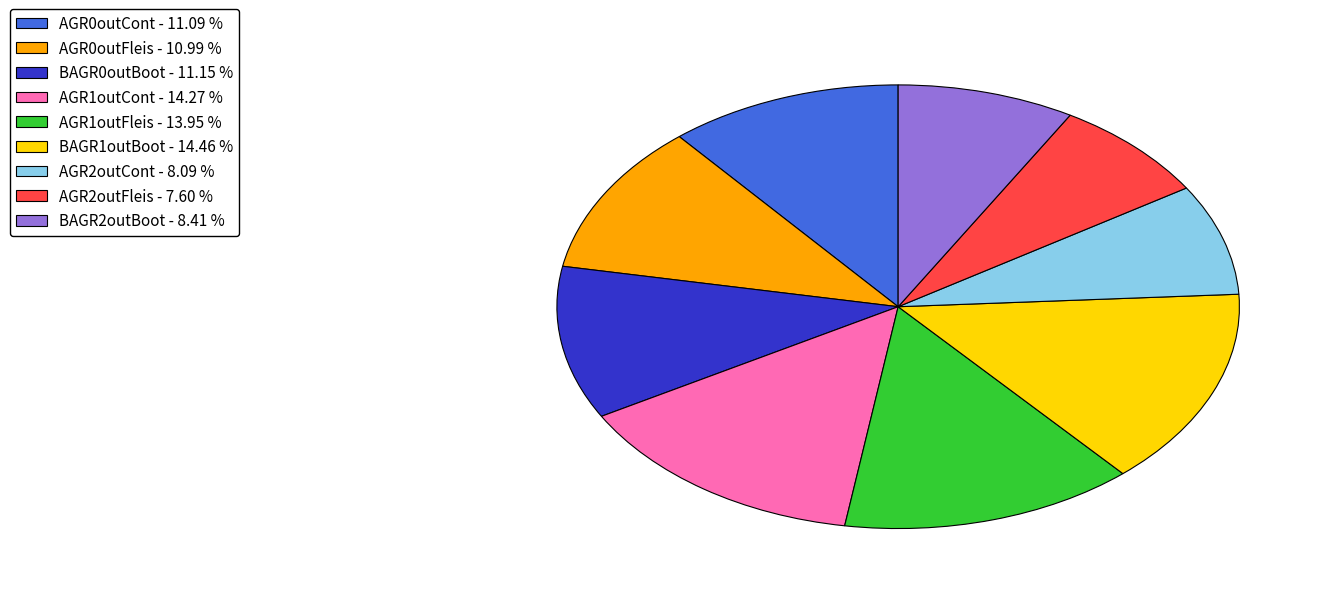

True or false: AGR1outCont accounts for 14% of the total.

True